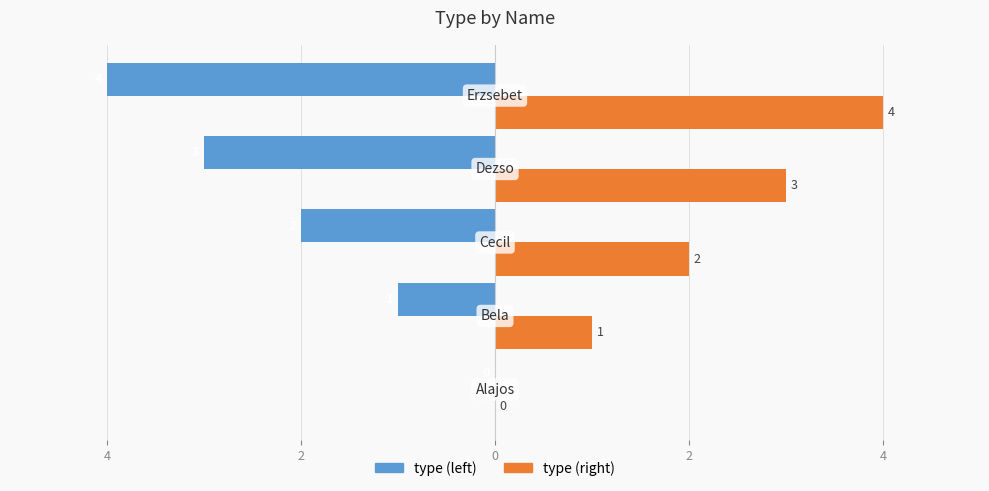

What are all the series names shown in the legend?

type (left), type (right)